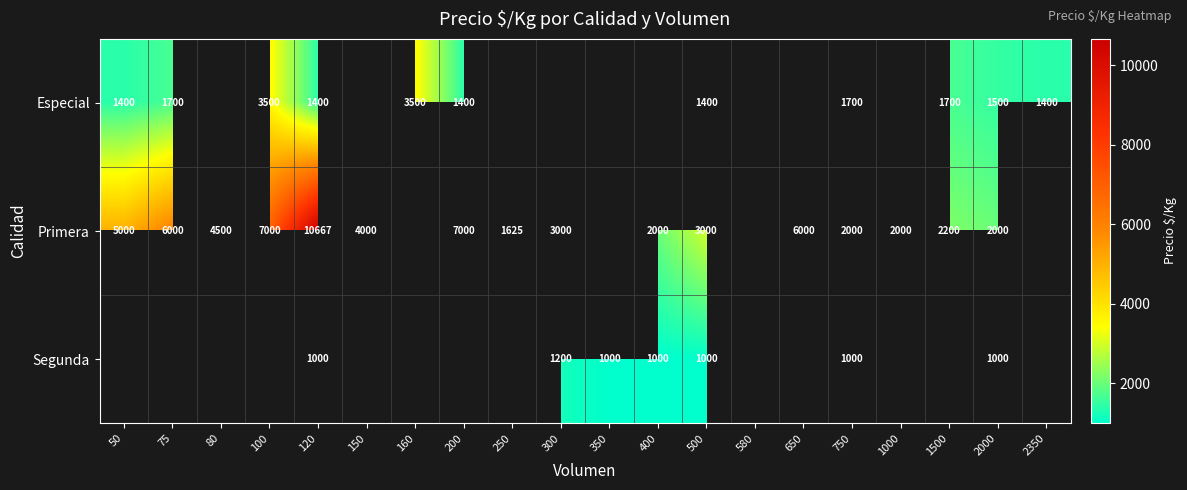

True or false: Especial has a value of 1400 at 120.

True